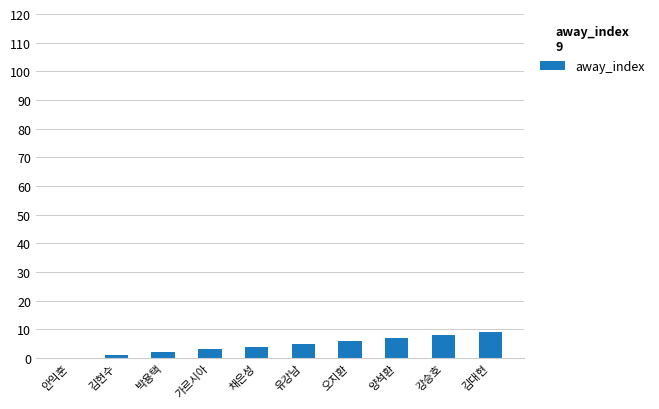

Which has a higher value, 강승호 or 채은성?

강승호